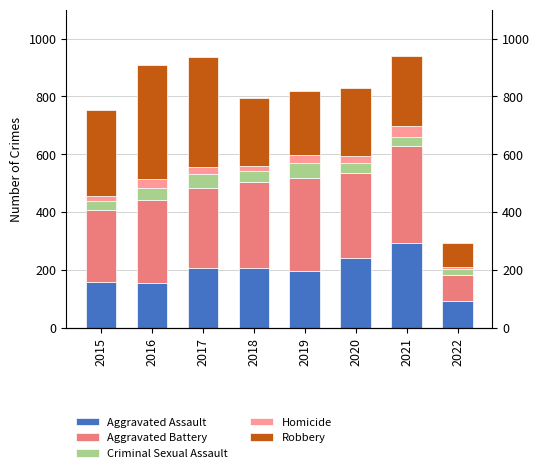

What is the smallest value displayed?

8